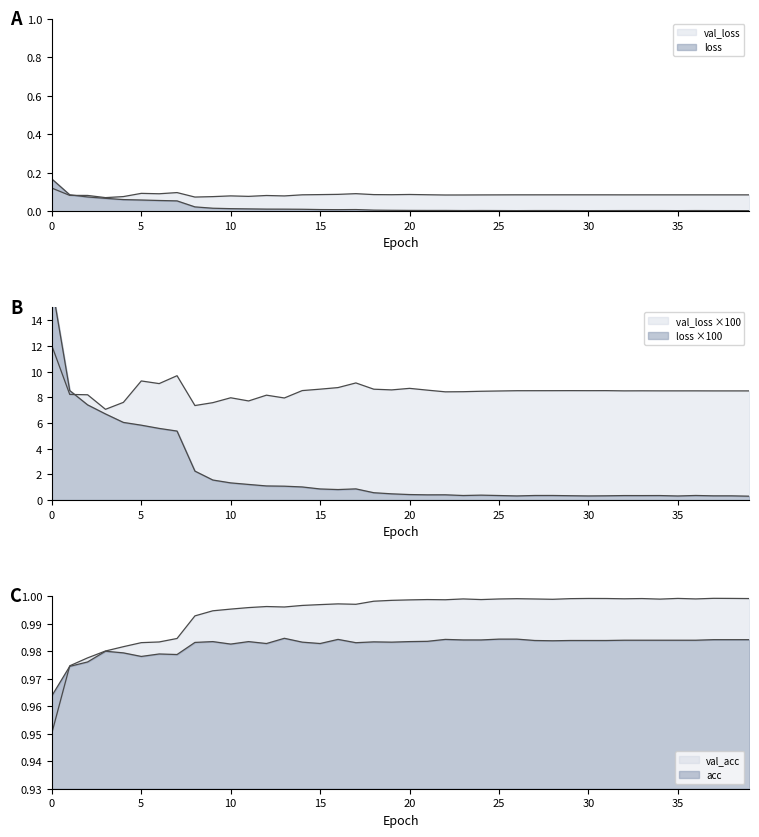

True or false: acc and val_acc cross at least once.

True